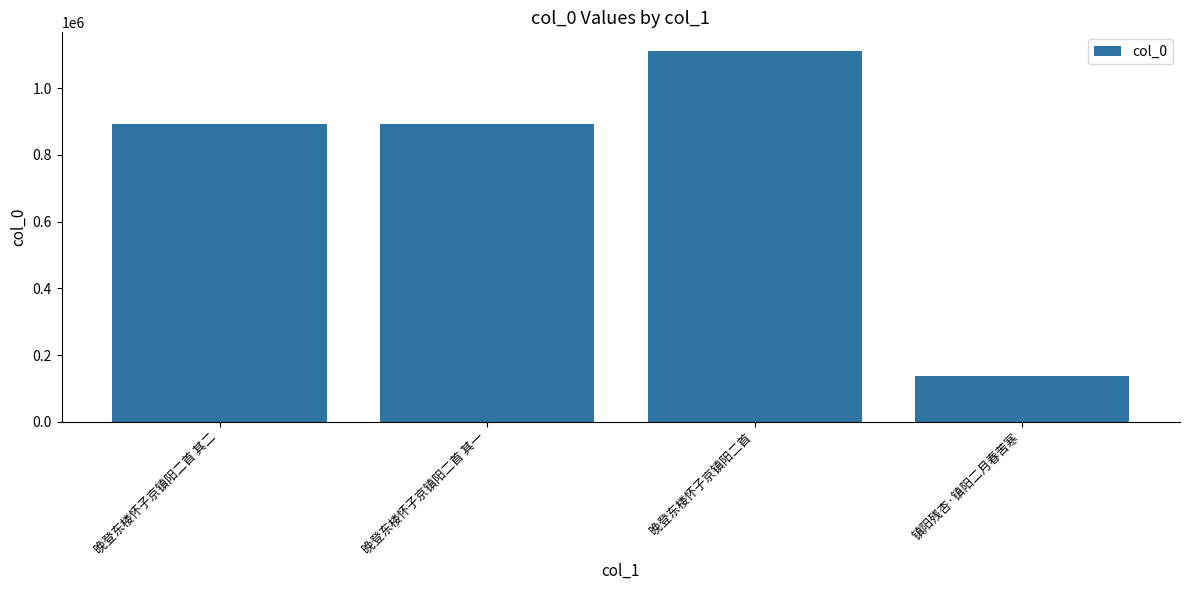

Read the value at 晚登东楼怀子京镇阳二首 其二.

894311